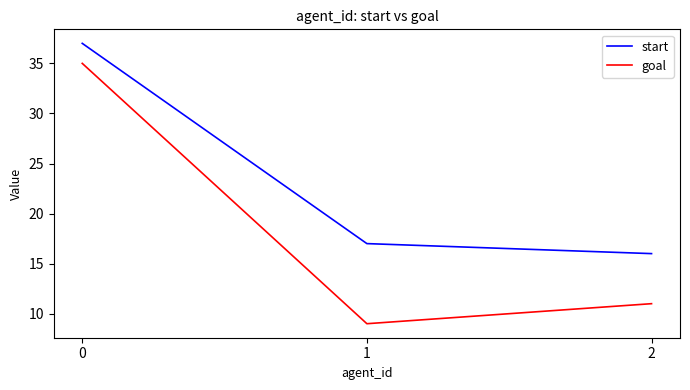

What is the total value across all series at 1?

26